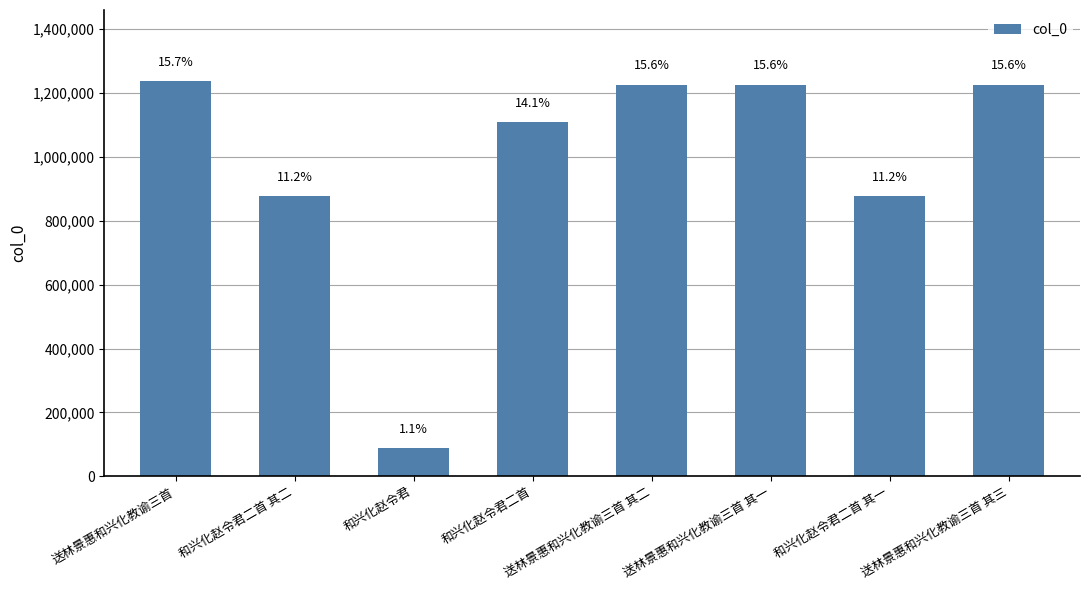

Reading left to right, what are all the values shown in this chart?

1236904	876861	87748	1108747	1225558	1225557	876862	1225559